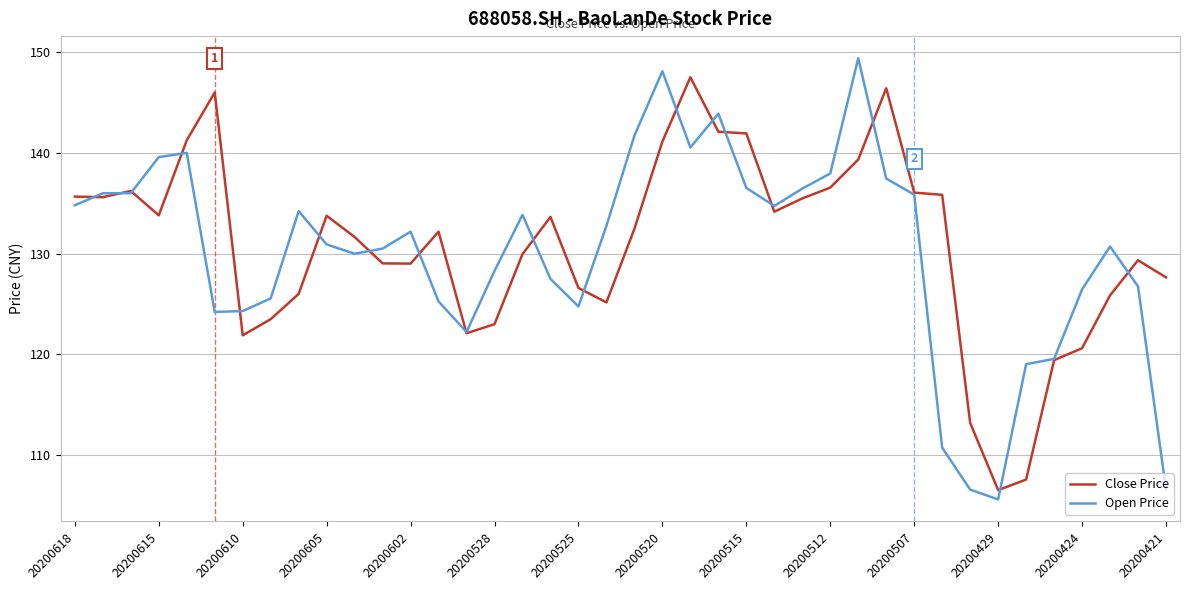

What is the sum of all Open Price values?

5207.4